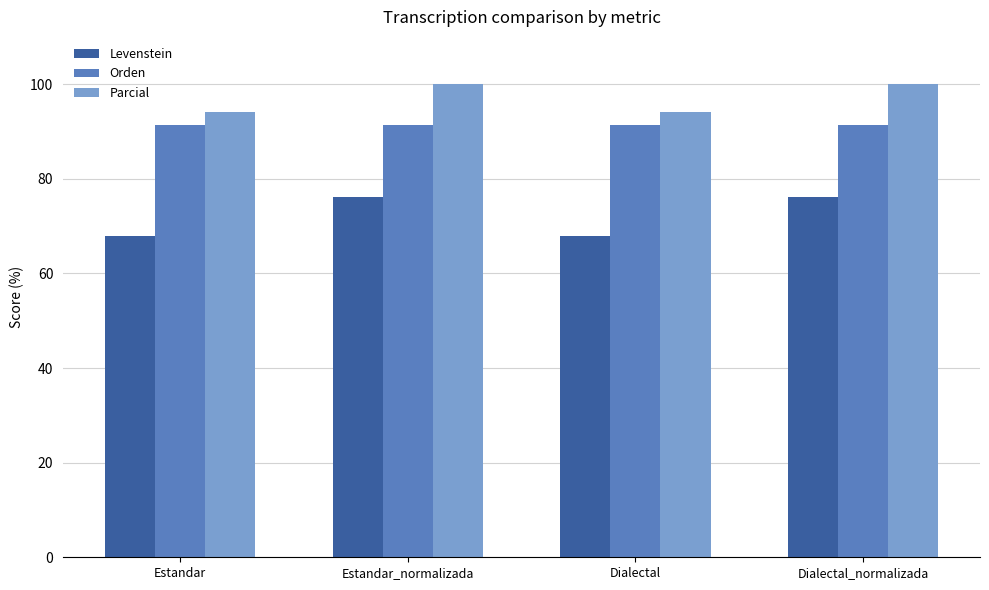

Which series changed the most between Estandar and Dialectal_normalizada?

Levenstein